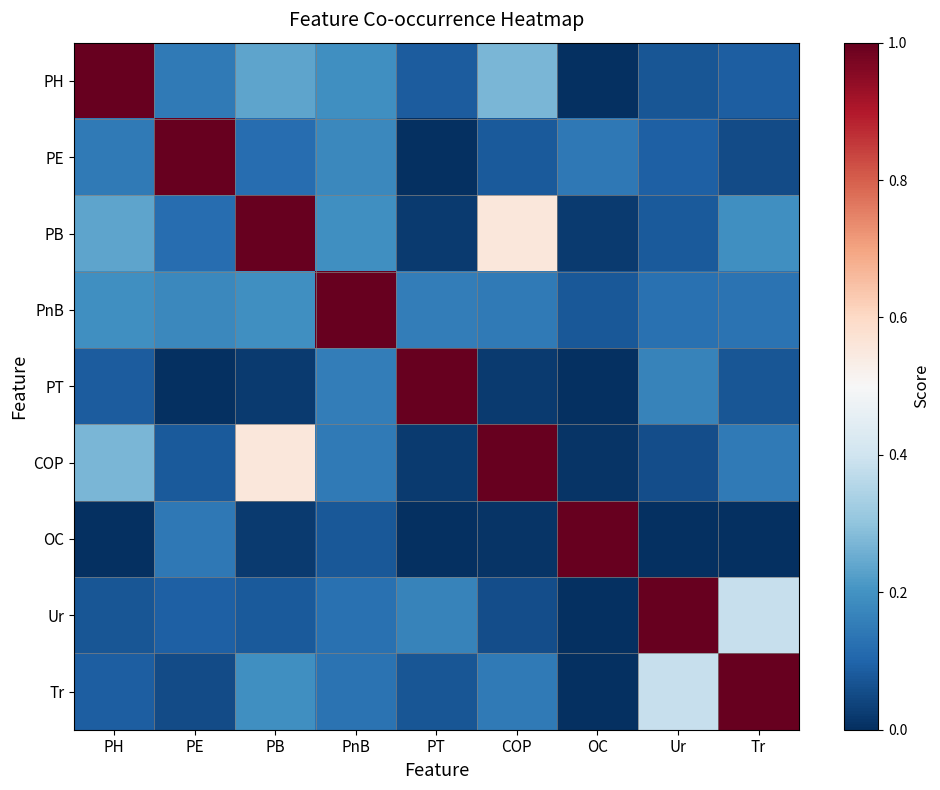

At how many categories does at least one series exceed 0?

9